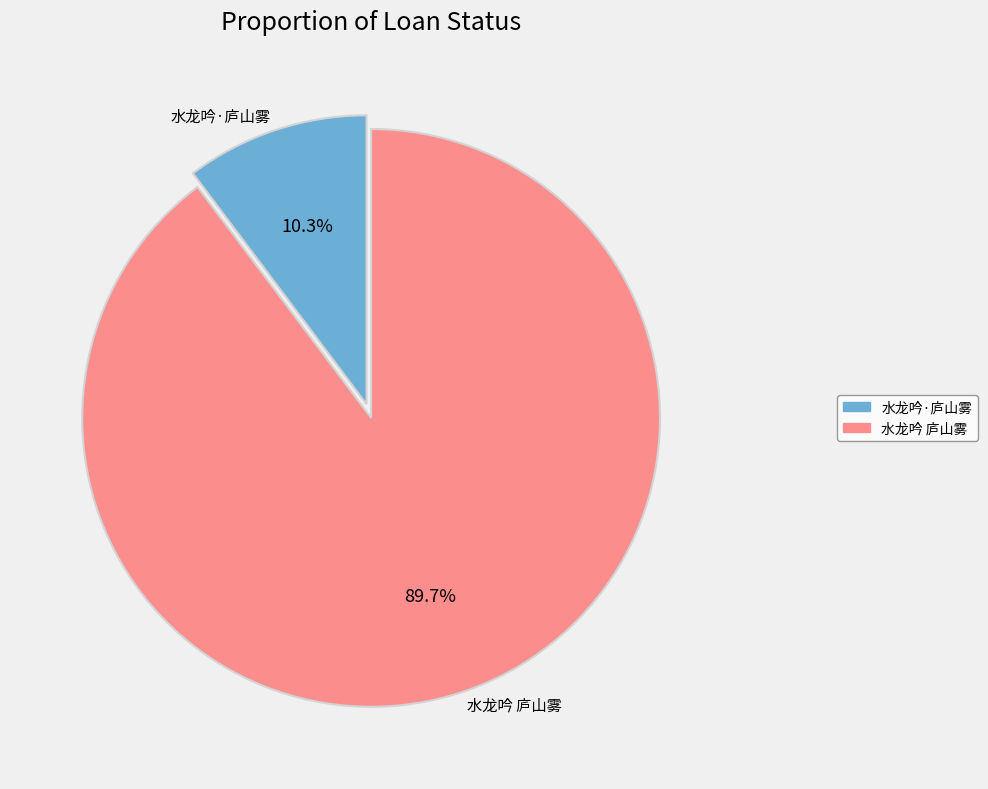

What is the largest slice in the pie chart?

水龙吟 庐山雾